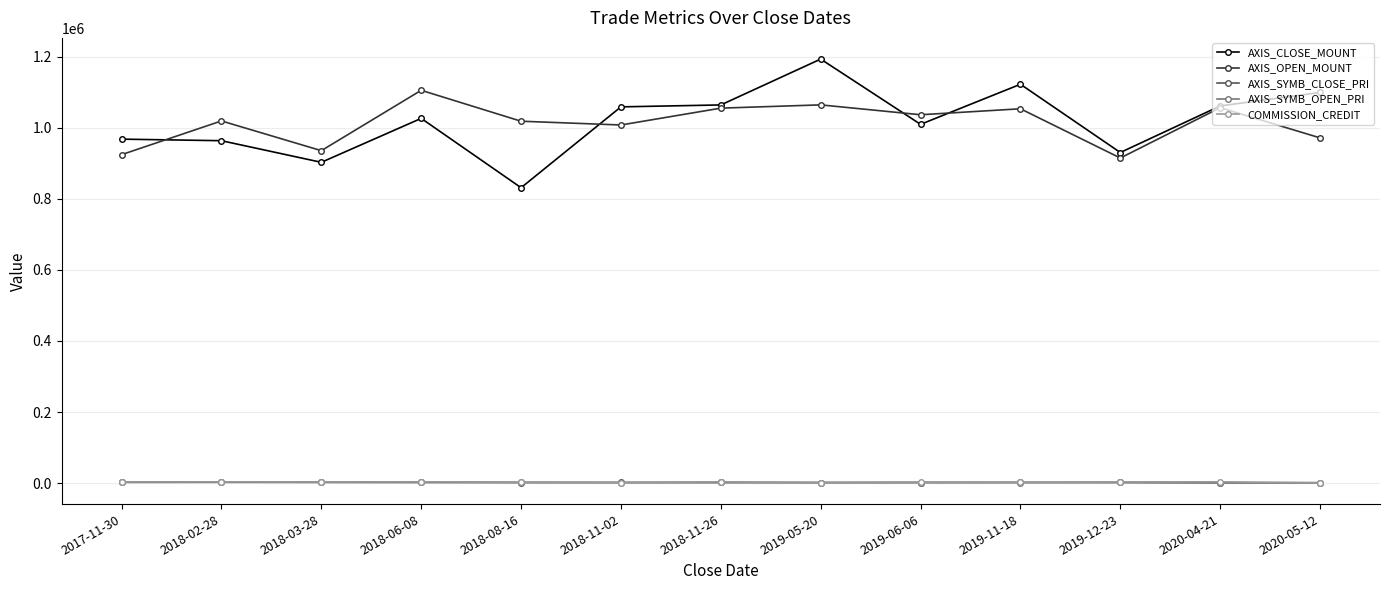

At which label does AXIS_OPEN_MOUNT reach its peak?

2018-06-08